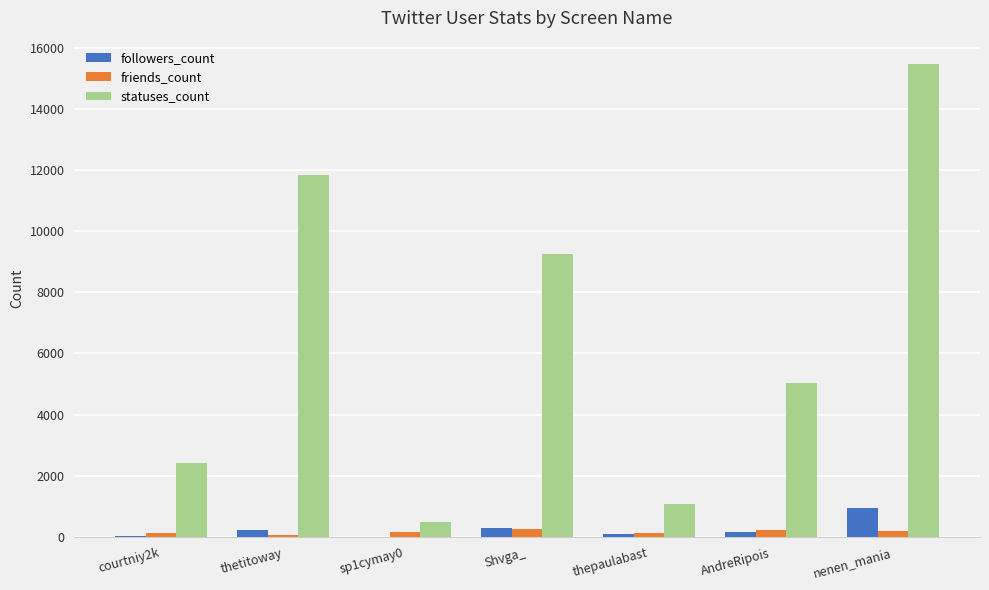

What is the total value across all series at thetitoway?

12131